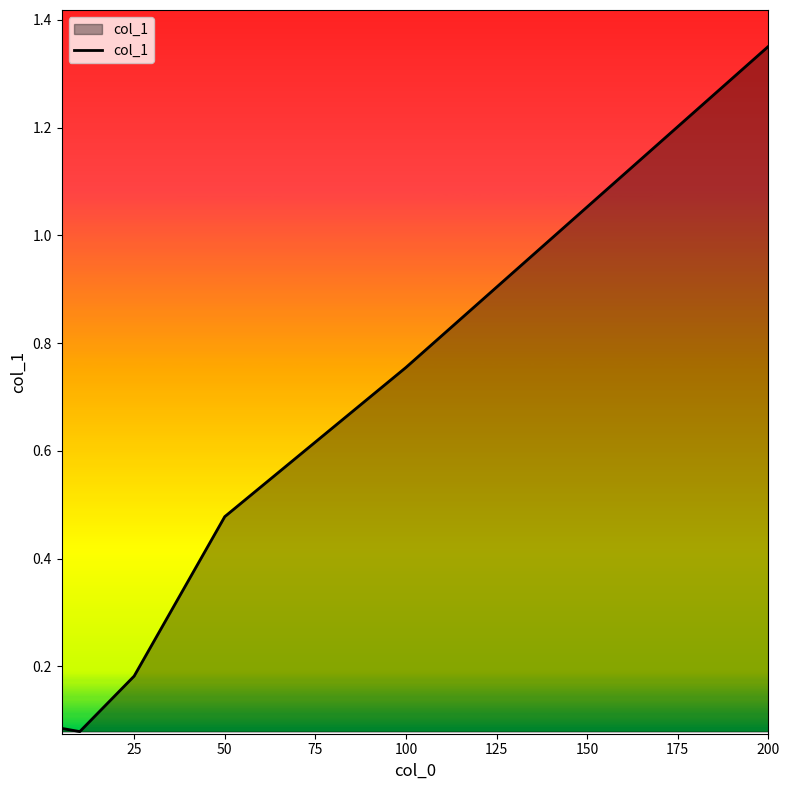

True or false: the data has more than 1 interior local peaks.

False